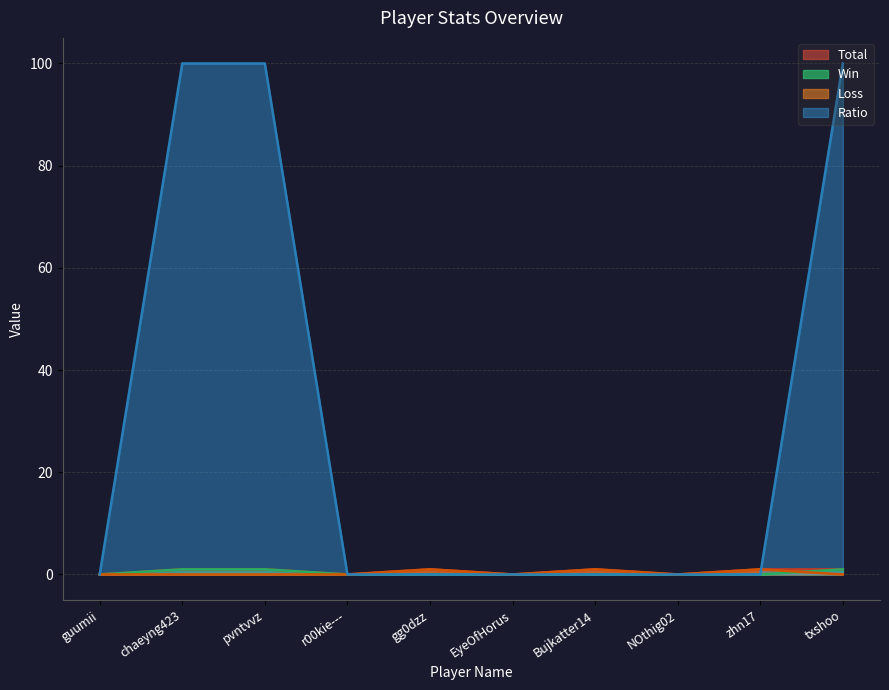

What is the label of the 1st point from the right?

txshoo